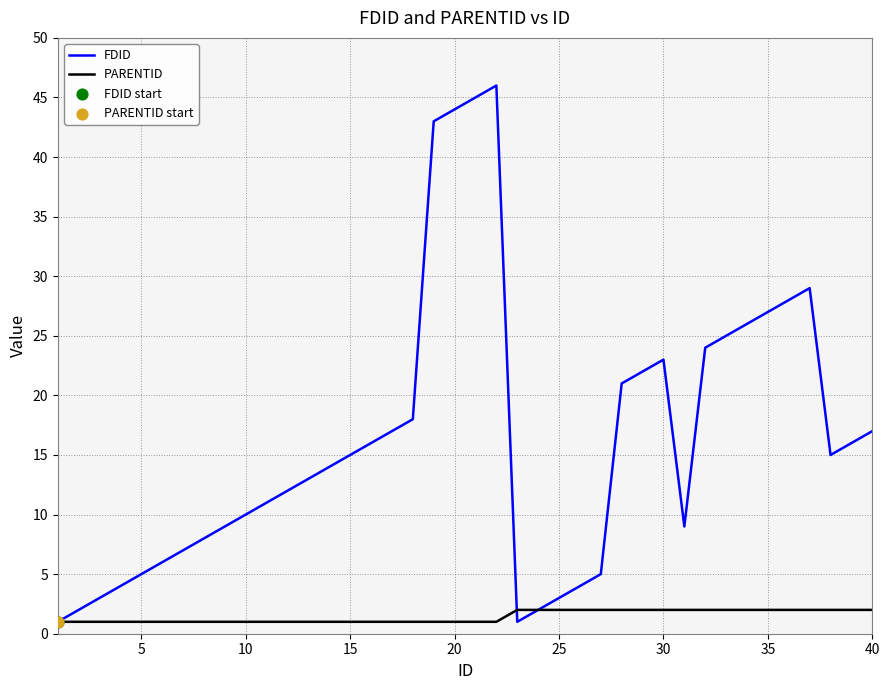

Which series has the largest total across all categories?

FDID